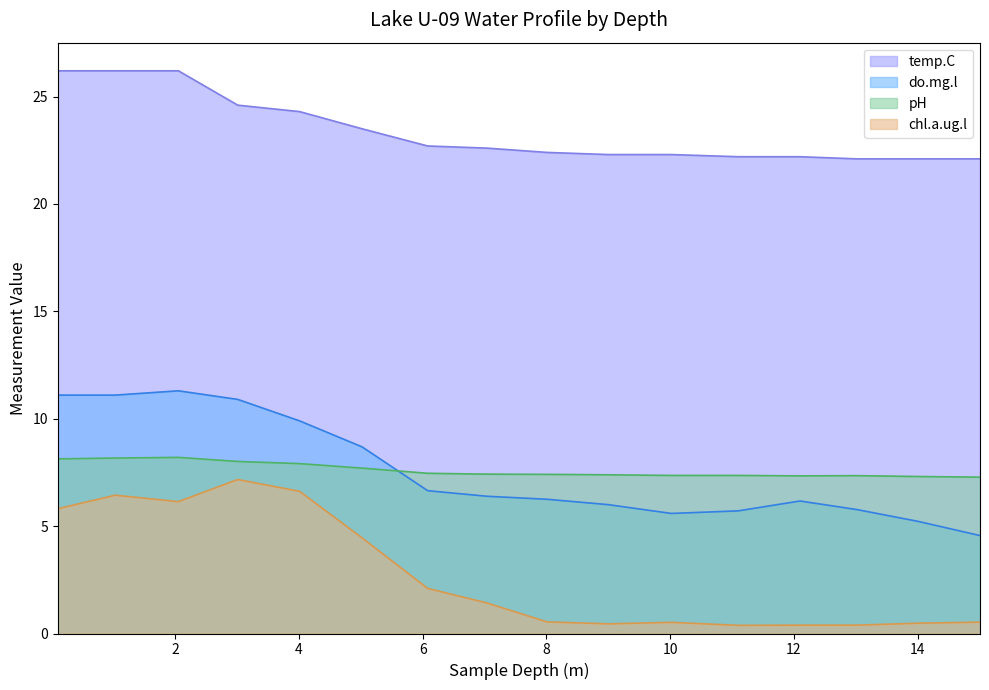

Rank the series at 9 from highest to lowest value.

temp.C, pH, do.mg.l, chl.a.ug.l